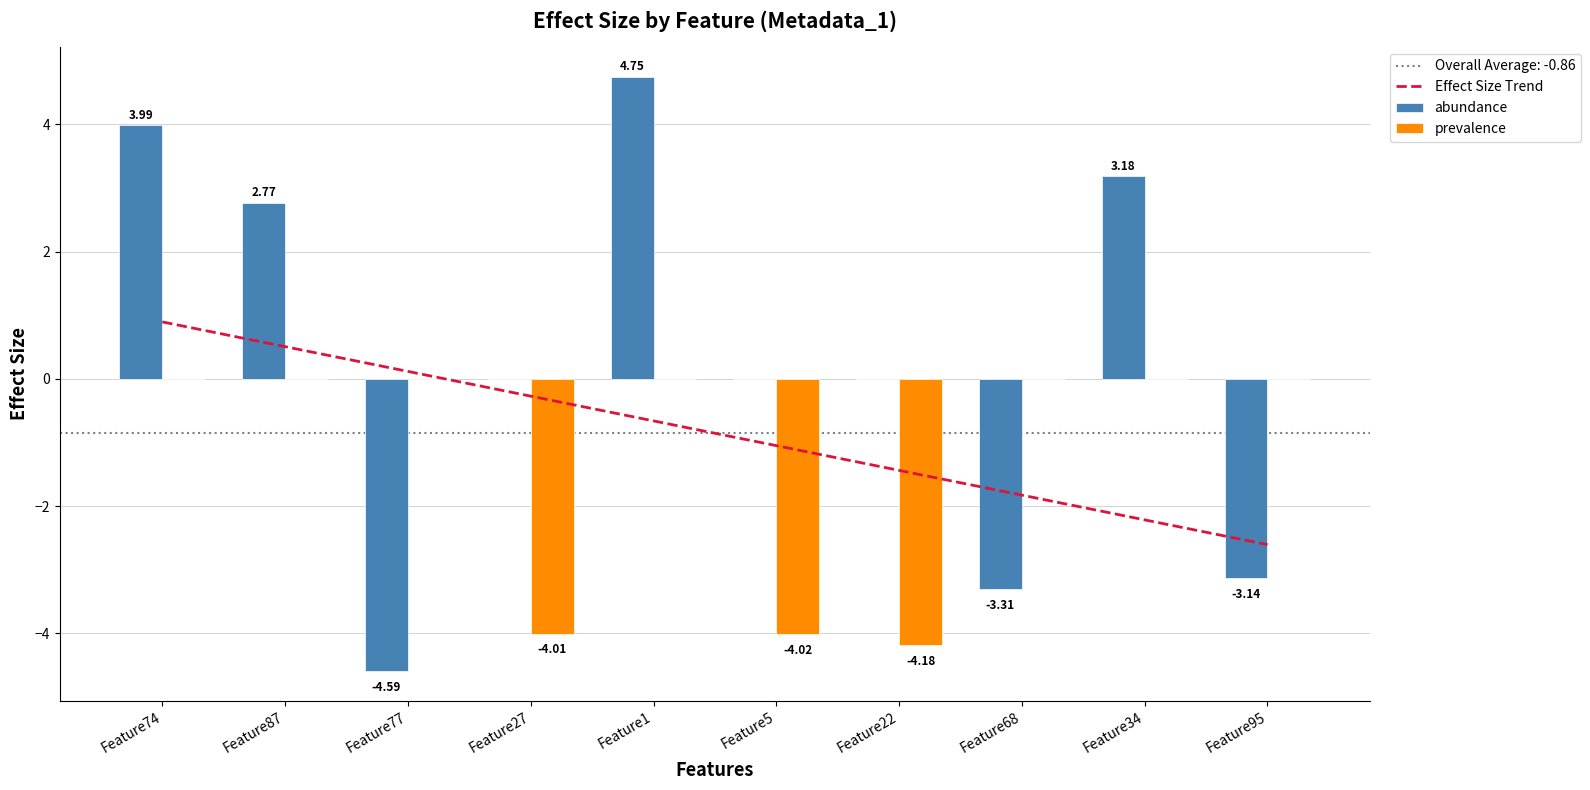

What is the difference between the second highest and minimum values in the prevalence series?

4.2